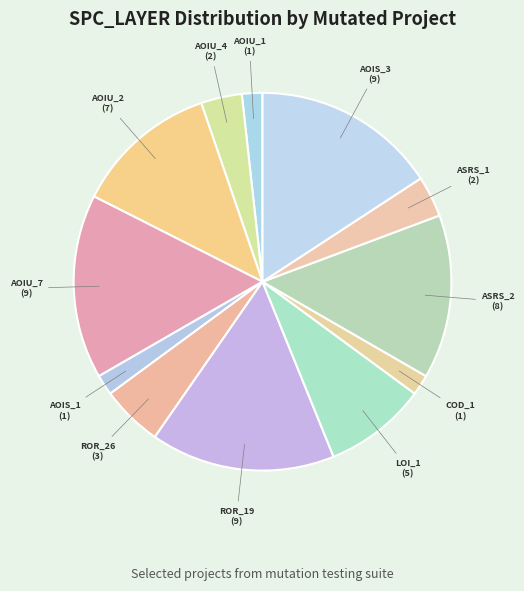

How many slices are in this pie chart?

12